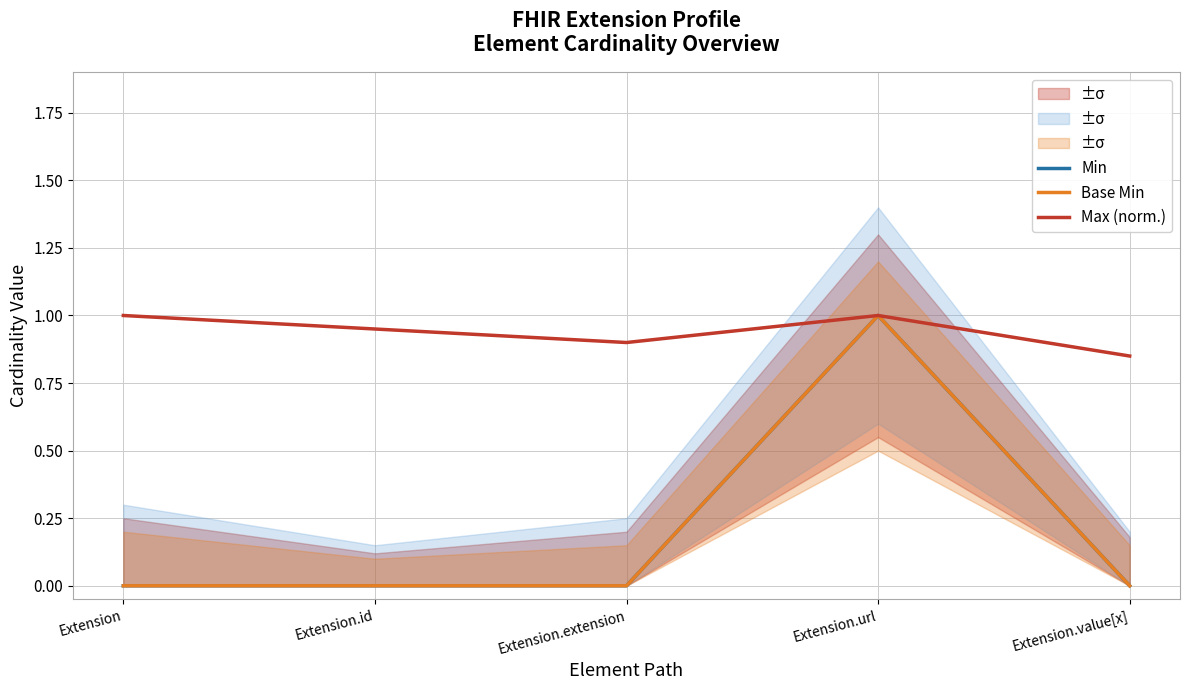

What are all the series names shown in the legend?

Min, Base Min, Max (norm.)